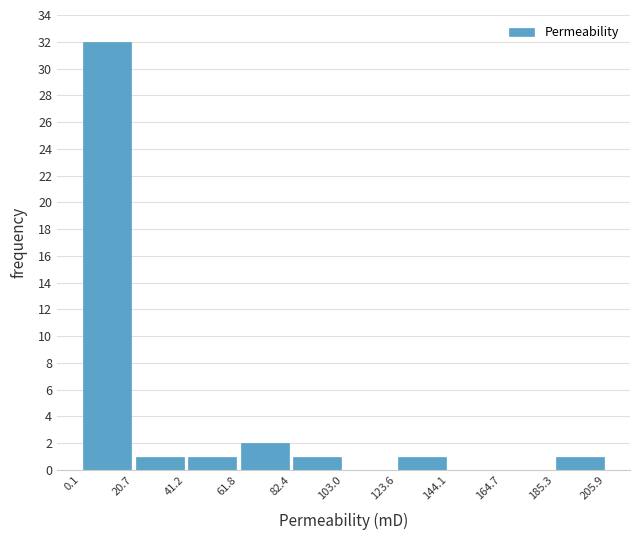

What is the height of the bar covering 20.7 to 41.2 on the x-axis? The values are not printed on the chart, so give them approximately, as read against the axis.

1